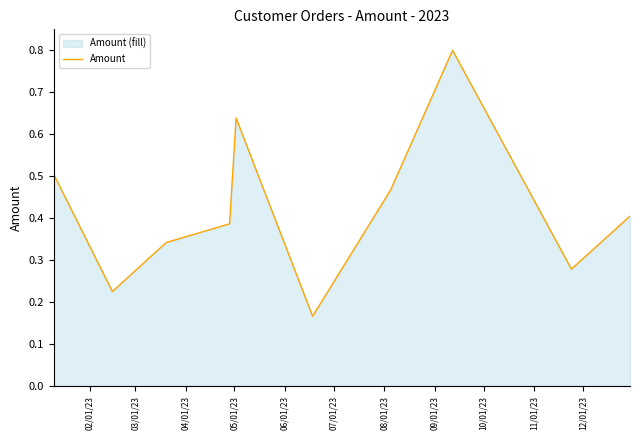

What is the maximum value shown in the chart?

0.8